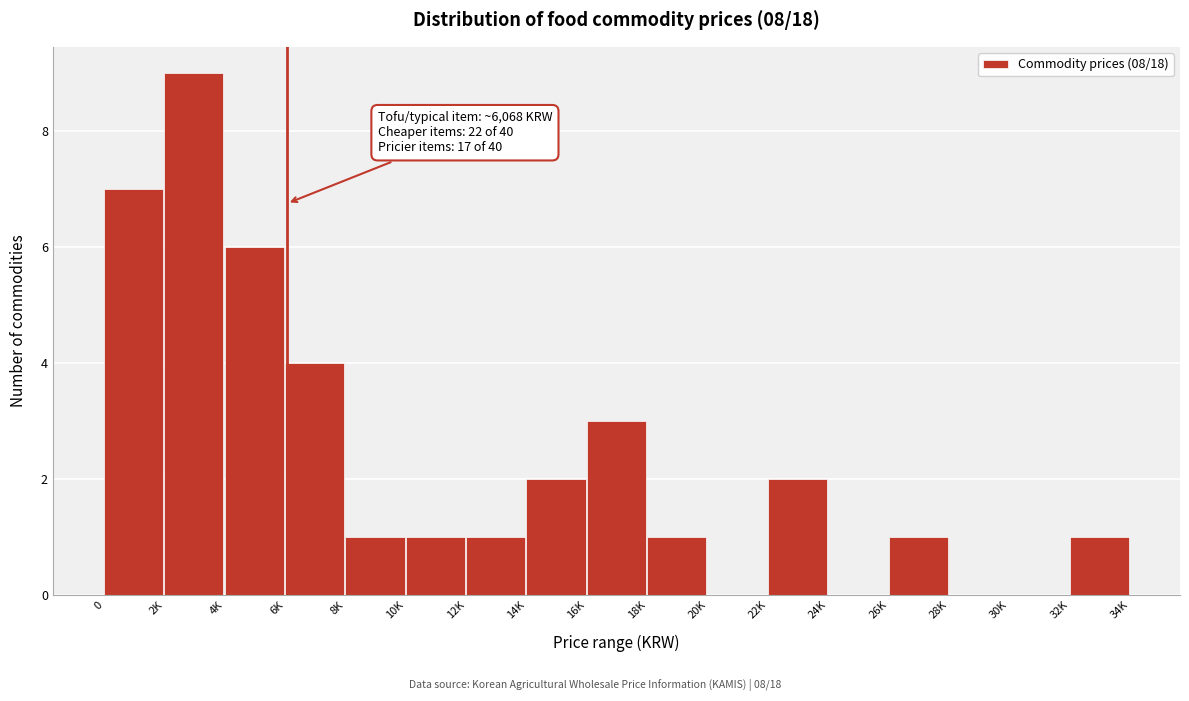

Reading left to right, list all the values displayed in this chart.

0=7	2K=9	4K=6	6K=4	8K=1	10K=1	12K=1	14K=2	16K=3	18K=1	20K=0	22K=2	24K=0	26K=1	28K=0	30K=0	32K=1